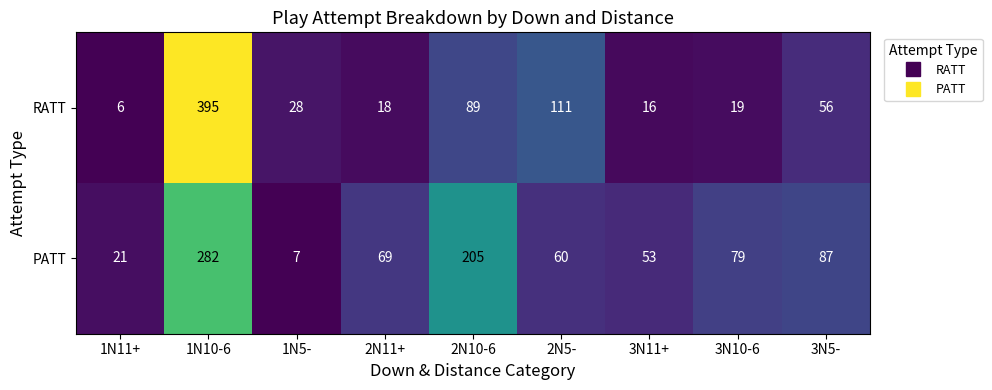

At how many categories does at least one series exceed 115?

2